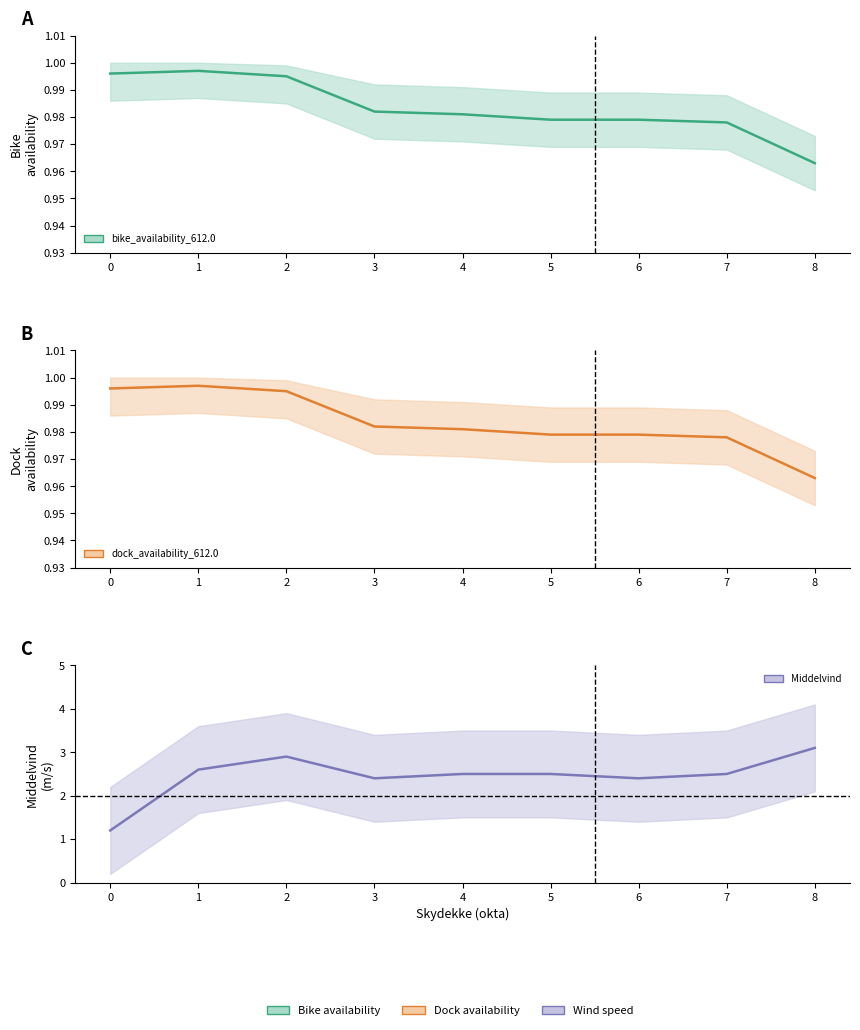

The value of bike_availability_612.0 at 4 is 1.6. True or false?

False